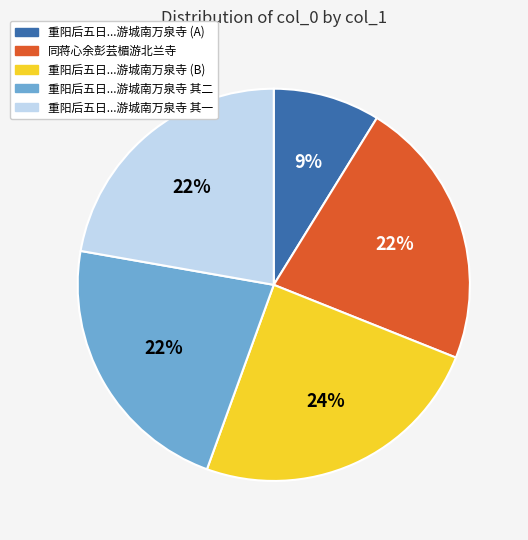

To the nearest percent, what is the average slice percentage?

20%